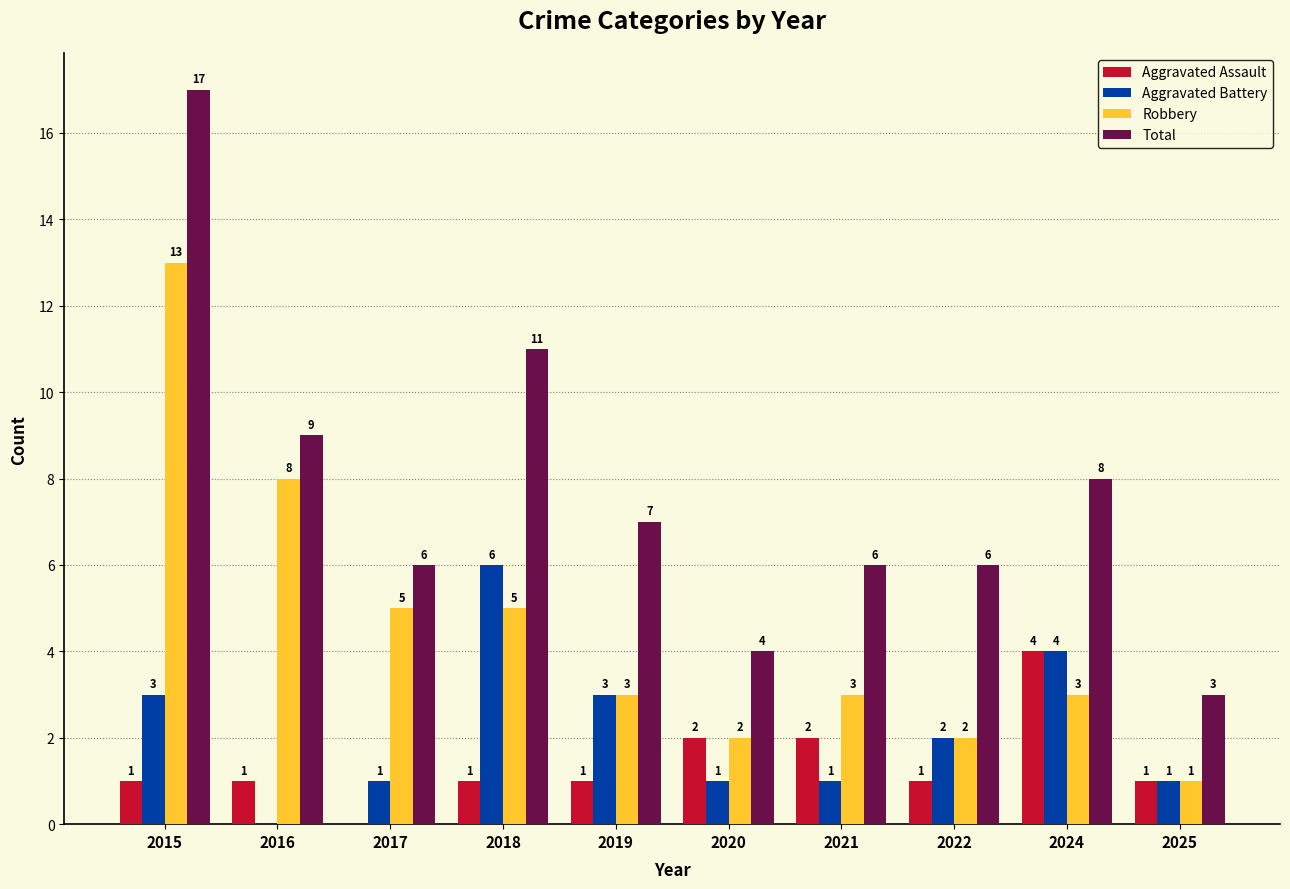

How many groups of bars are there?

10